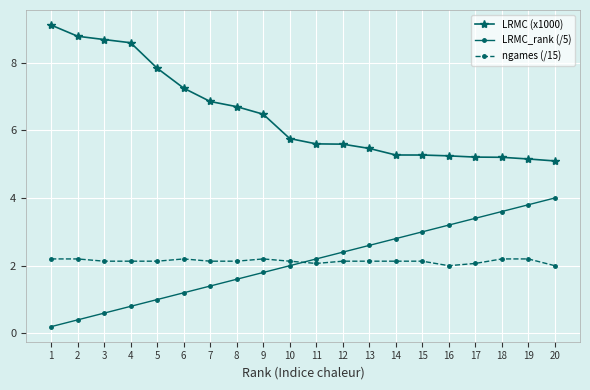

What is the value of the LRMC_rank (/5) point at the 5th from the left?

1.0